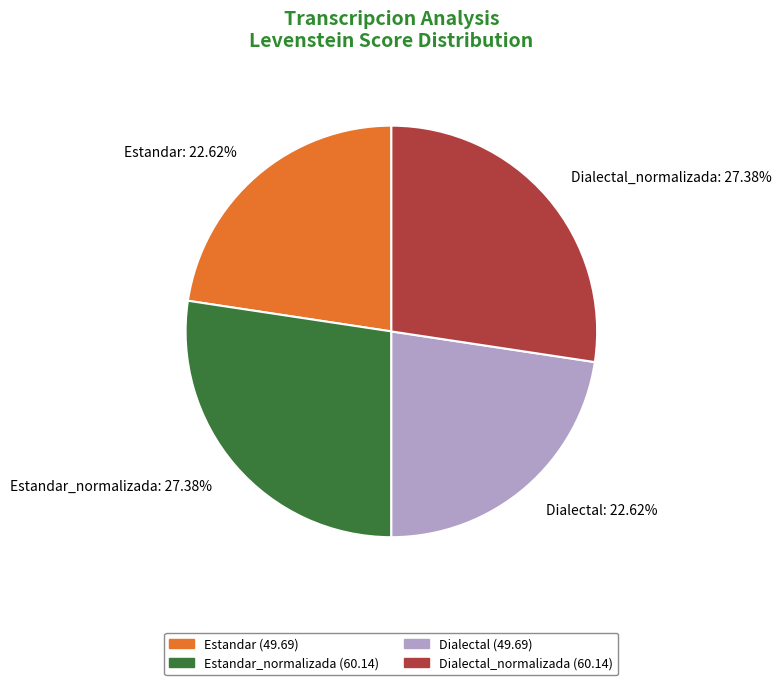

Is Dialectal_normalizada: 27.38% the majority of the pie?

No